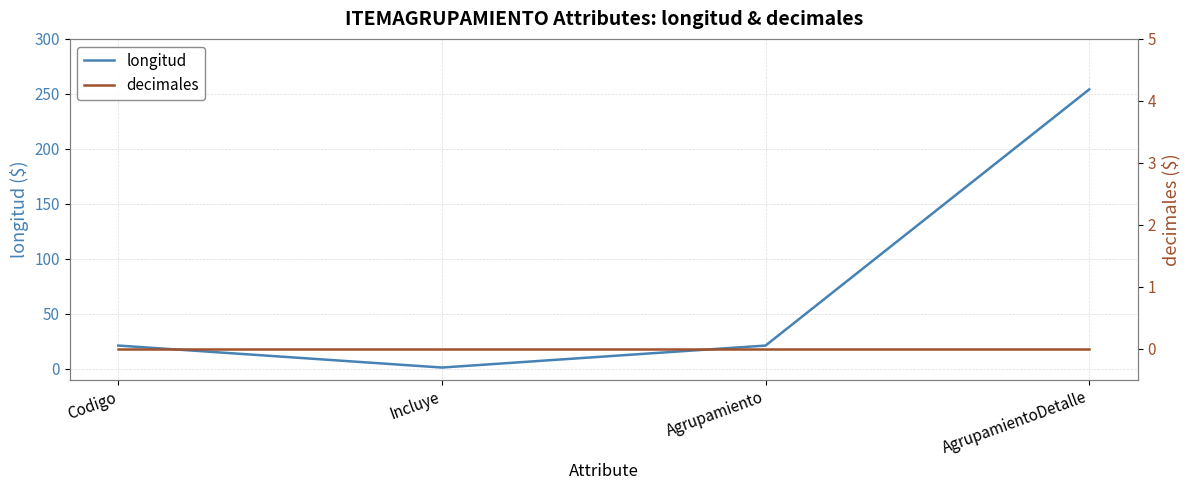

At Incluye, list the series in order from largest to smallest.

longitud, decimales